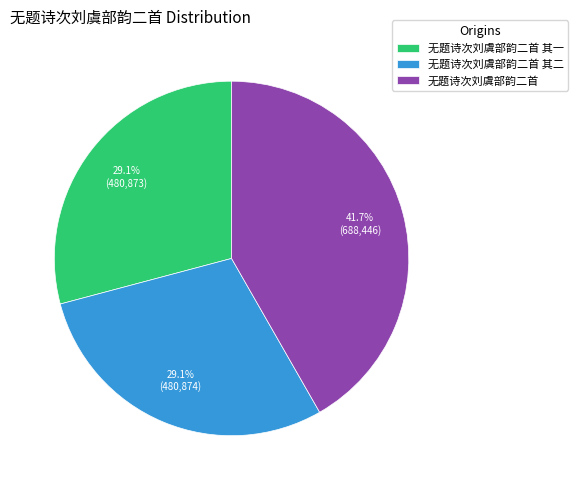

What portion of the pie excludes 无题诗次刘虞部韵二首 其二?

70.9%